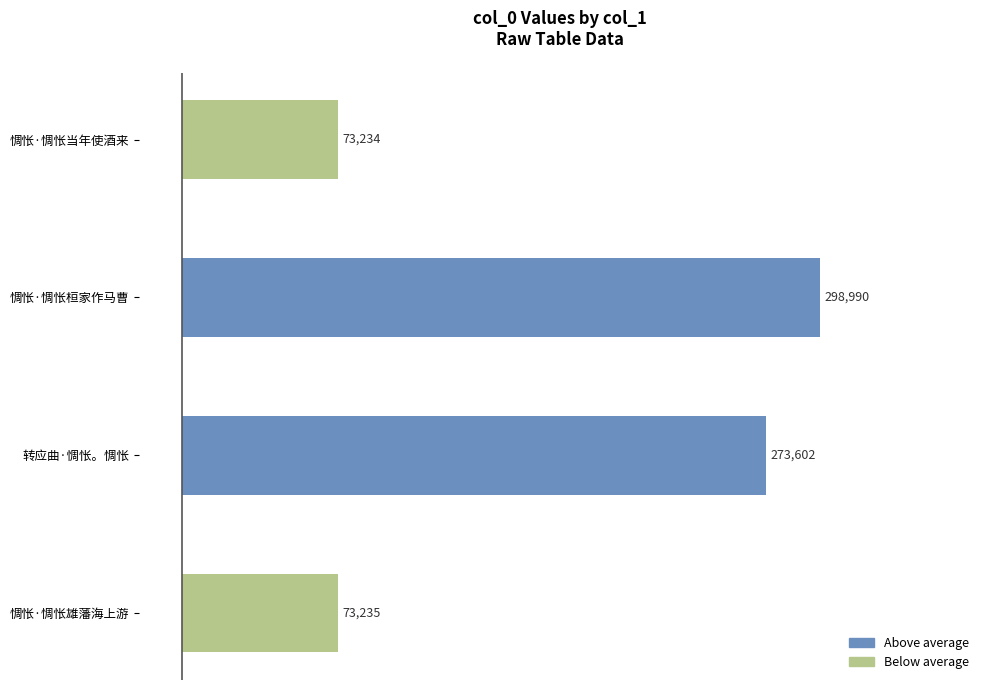

What is the difference between the maximum and minimum values?

225756